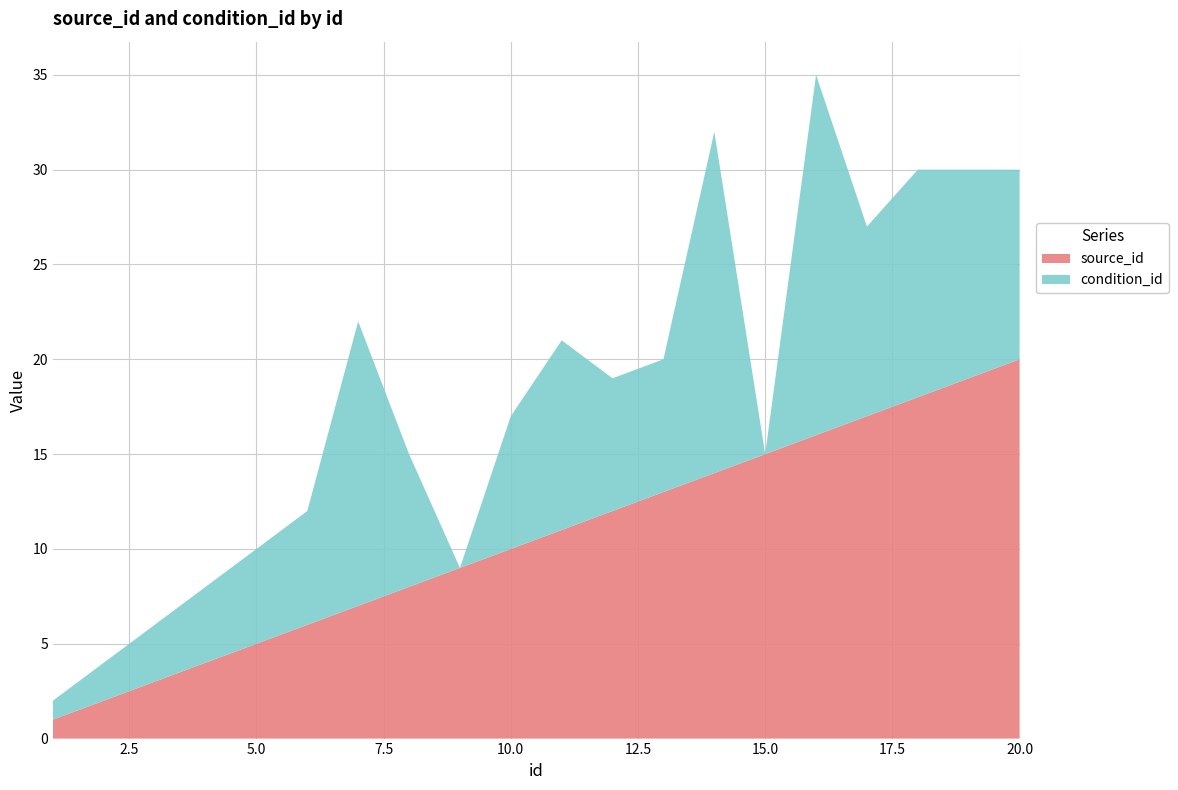

Read the condition_id value at 6.

6